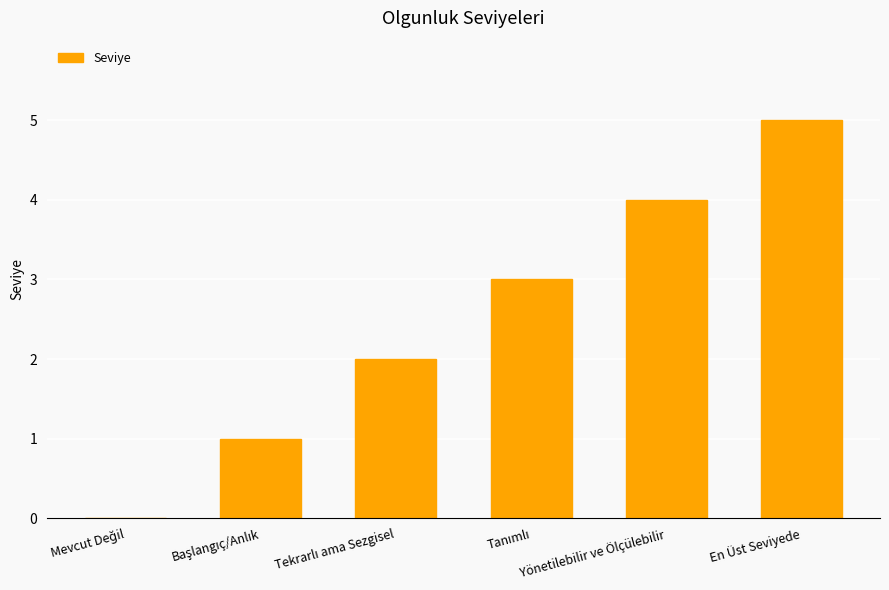

What is the greatest value displayed?

5